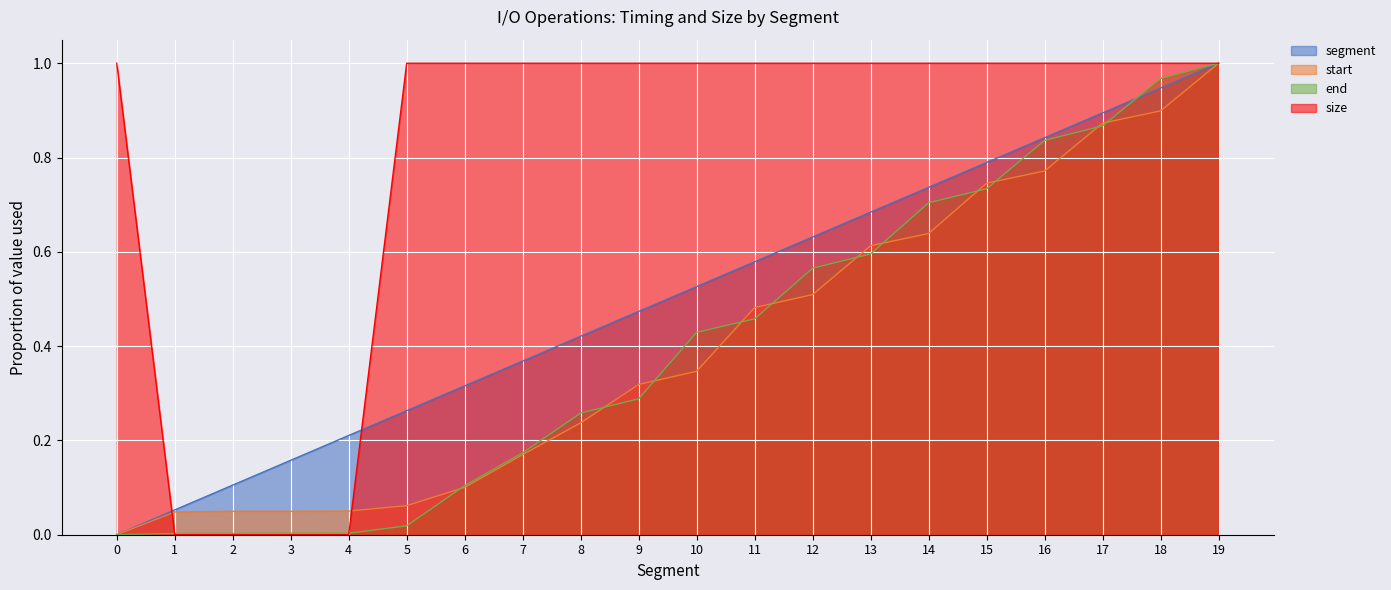

Reading right to left, transcribe all the data shown in this chart.

segment: 1.0	0.9	0.9	0.8	0.8	0.7	0.7	0.6	0.6	0.5	0.5	0.4	0.4	0.3	0.3	0.2	0.2	0.1	0.1	0.0
start: 1.0	0.9	0.9	0.8	0.7	0.6	0.6	0.5	0.5	0.3	0.3	0.2	0.2	0.1	0.1	0.1	0.0	0.0	0.0	0.0
end: 1.0	1.0	0.9	0.8	0.7	0.7	0.6	0.6	0.5	0.4	0.3	0.3	0.2	0.1	0.0	0.0	0.0	0.0	0.0	0.0
size: 1.0	1.0	1.0	1.0	1.0	1.0	1.0	1.0	1.0	1.0	1.0	1.0	1.0	1.0	1.0	0.0	0.0	0.0	0.0	1.0